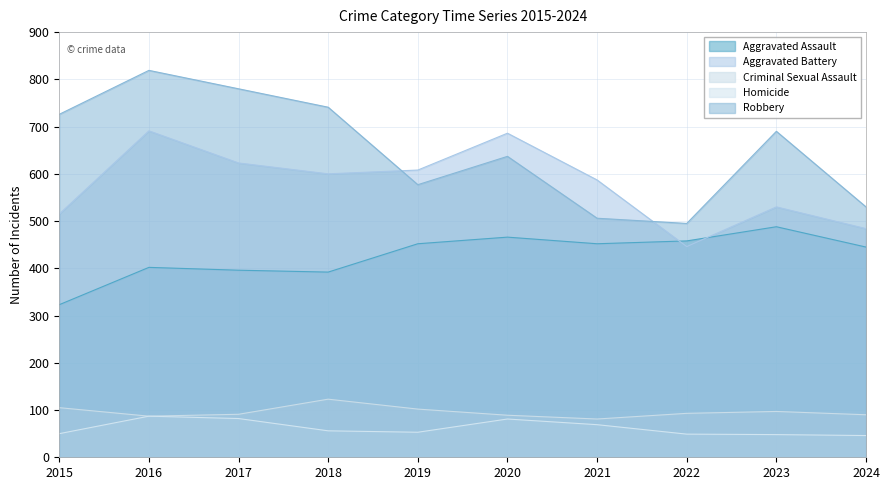

What is the highest value of the Criminal Sexual Assault series?

123